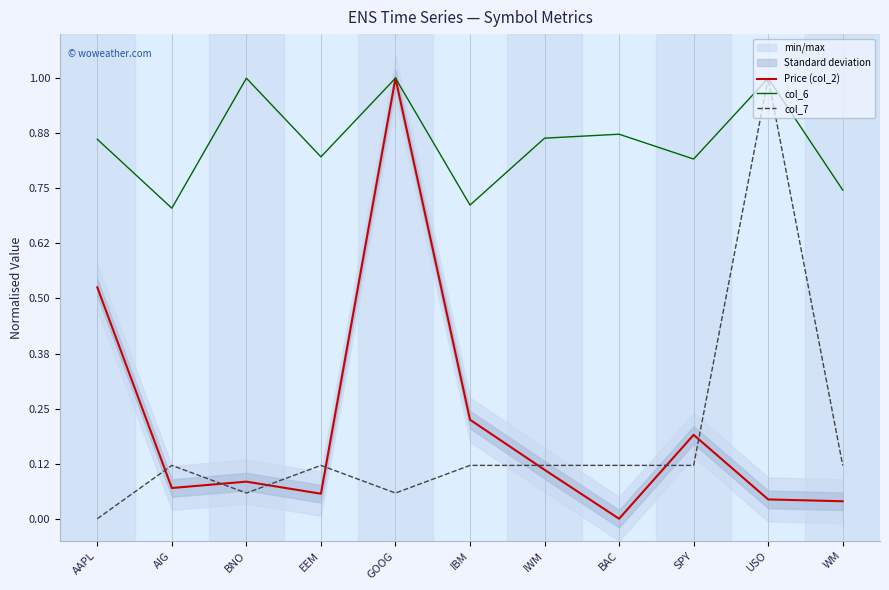

Where is the first local minimum for col_6?

AIG